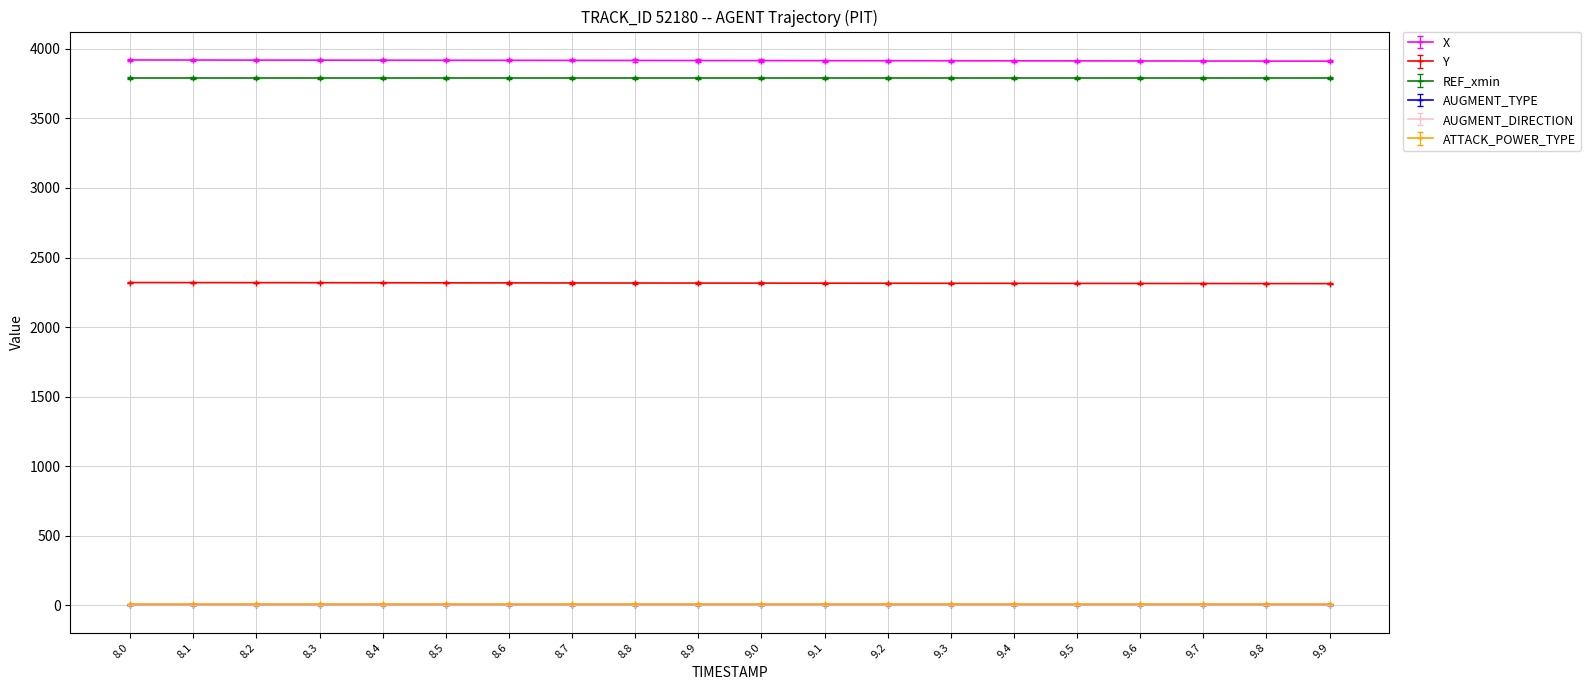

Is this an area chart (filled region under the line)?

No